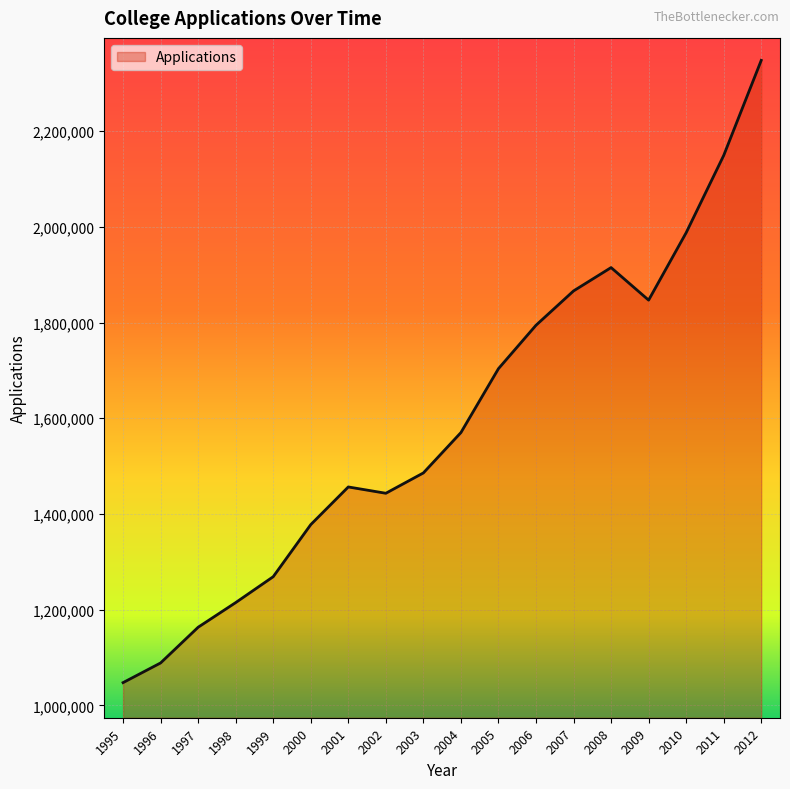

Read the value at 1997, to the nearest 10.

1163400